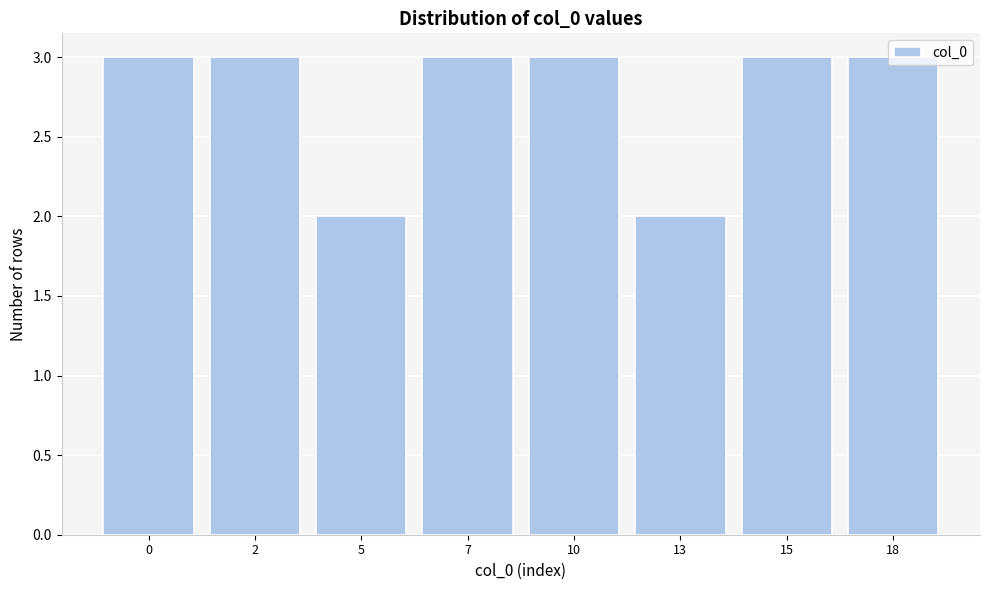

What is the greatest value displayed?

3